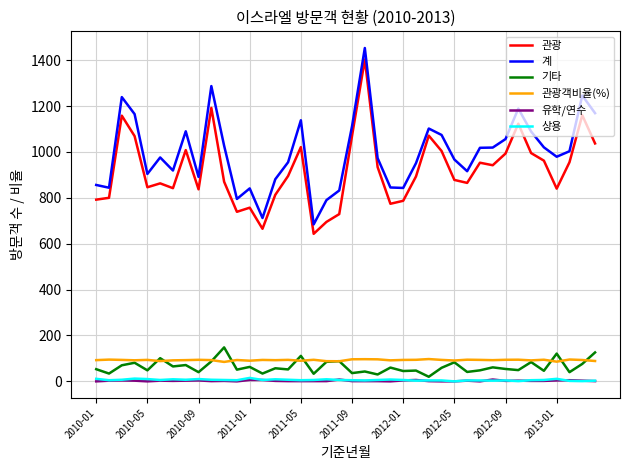

What is the minimum value for 계?

684.0